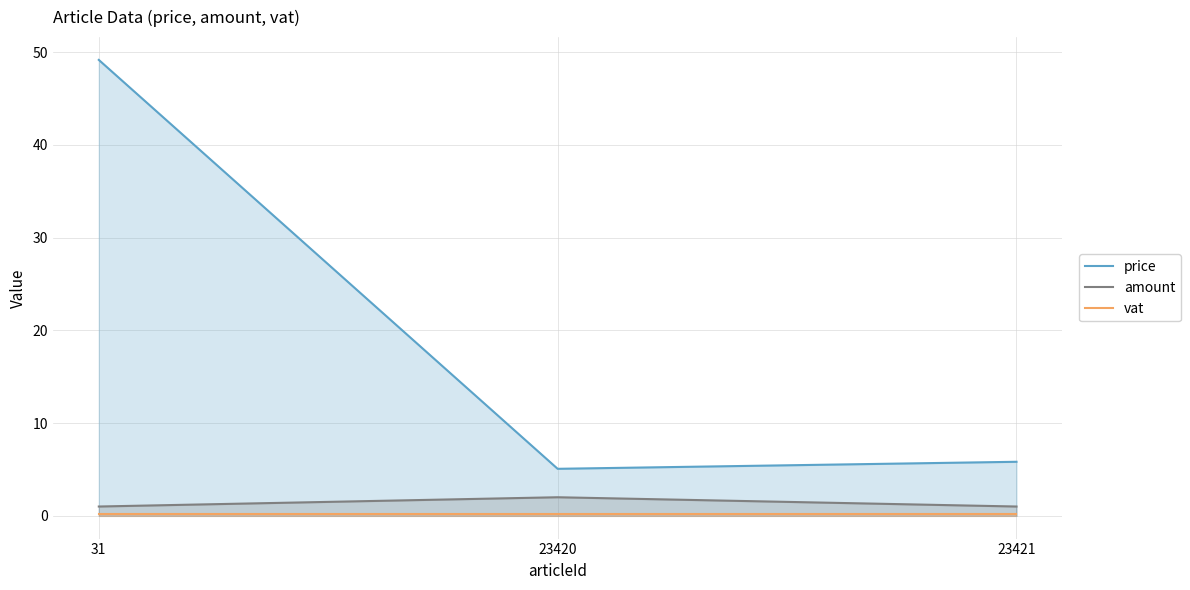

The value of vat at 23421 is 0.2. True or false?

True